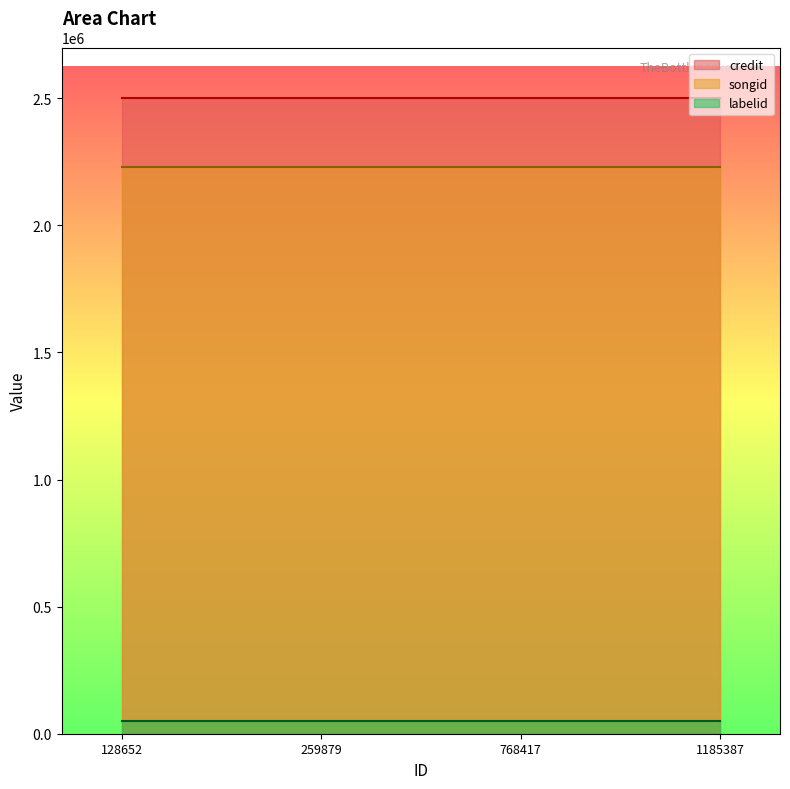

Which has a higher value, 259879 or 1185387?

259879